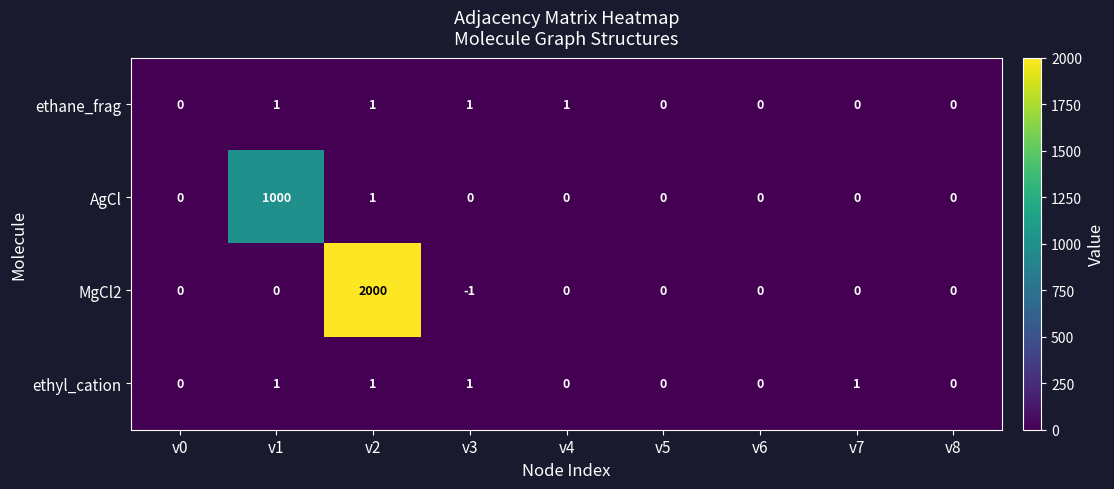

At which category does the chart reach its minimum across all series?

v3